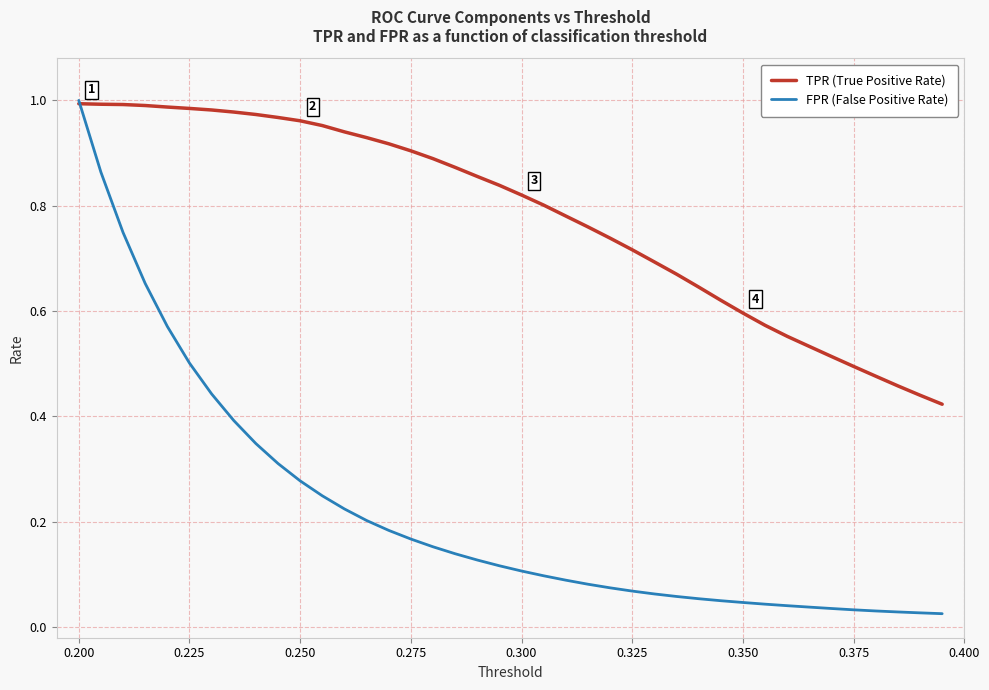

What is the sum of all FPR (False Positive Rate) values?

8.8